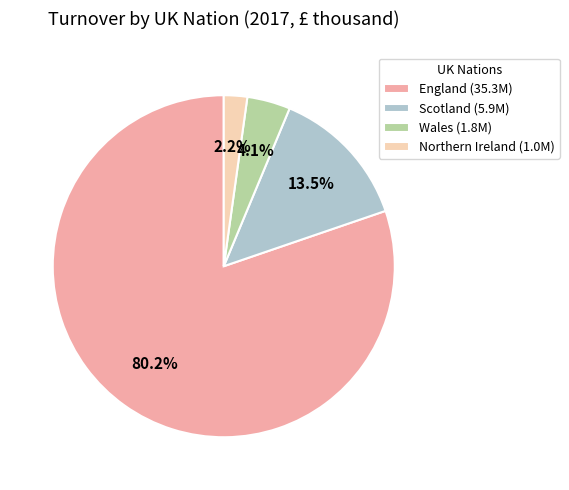

Count the number of slices in the pie.

4